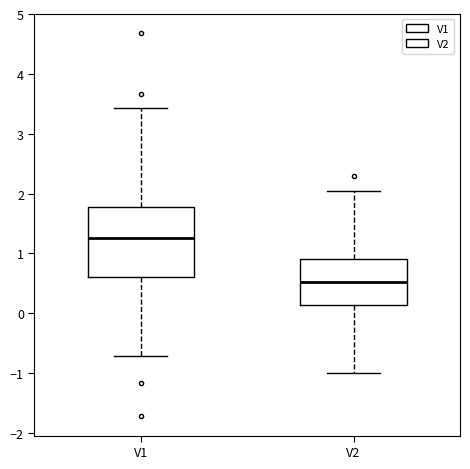

Which box is the tallest, from its lower edge to its upper edge?

V1